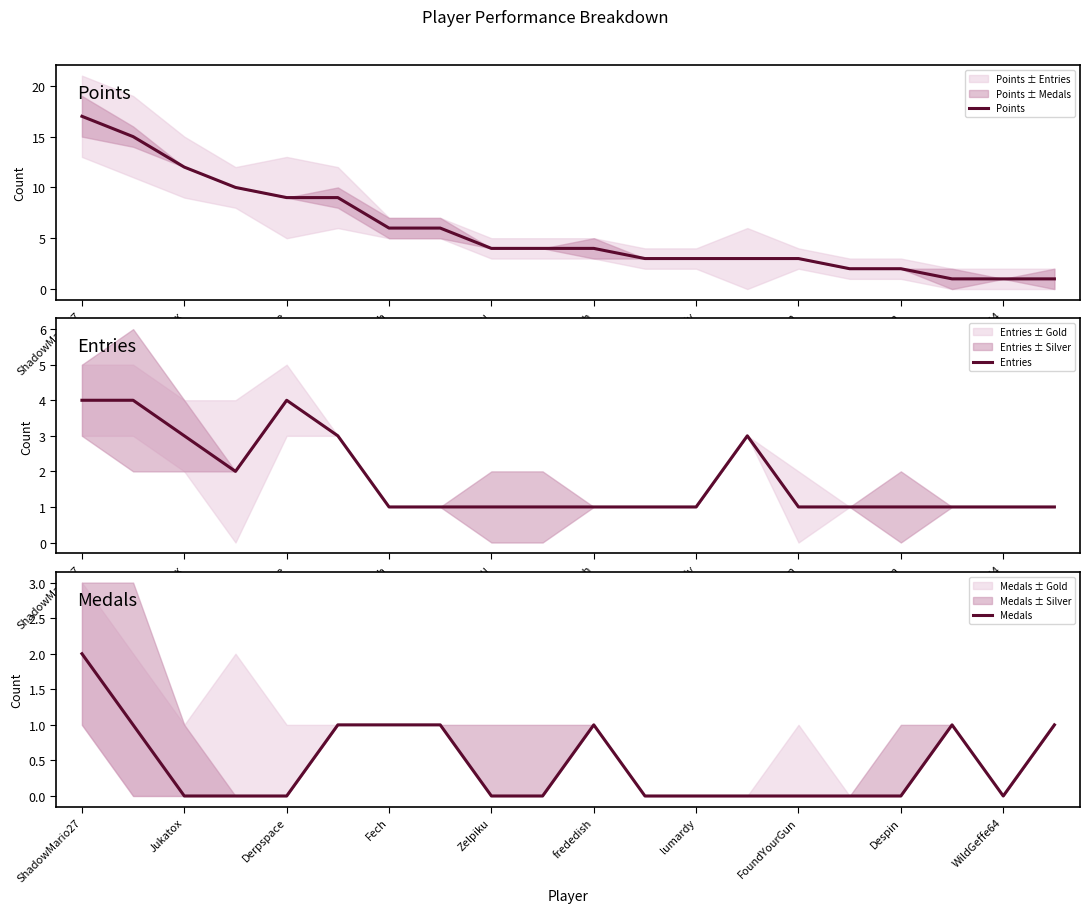

Which series has the largest total across all categories?

Points